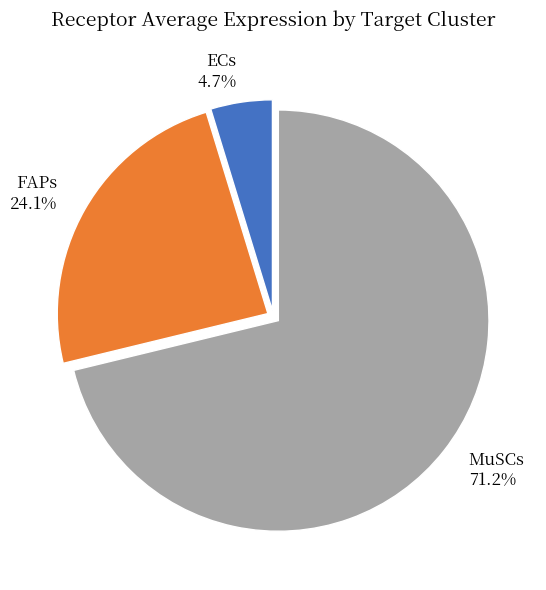

To the nearest percent, what is the difference between the ECs and MuSCs slice percentages?

66%